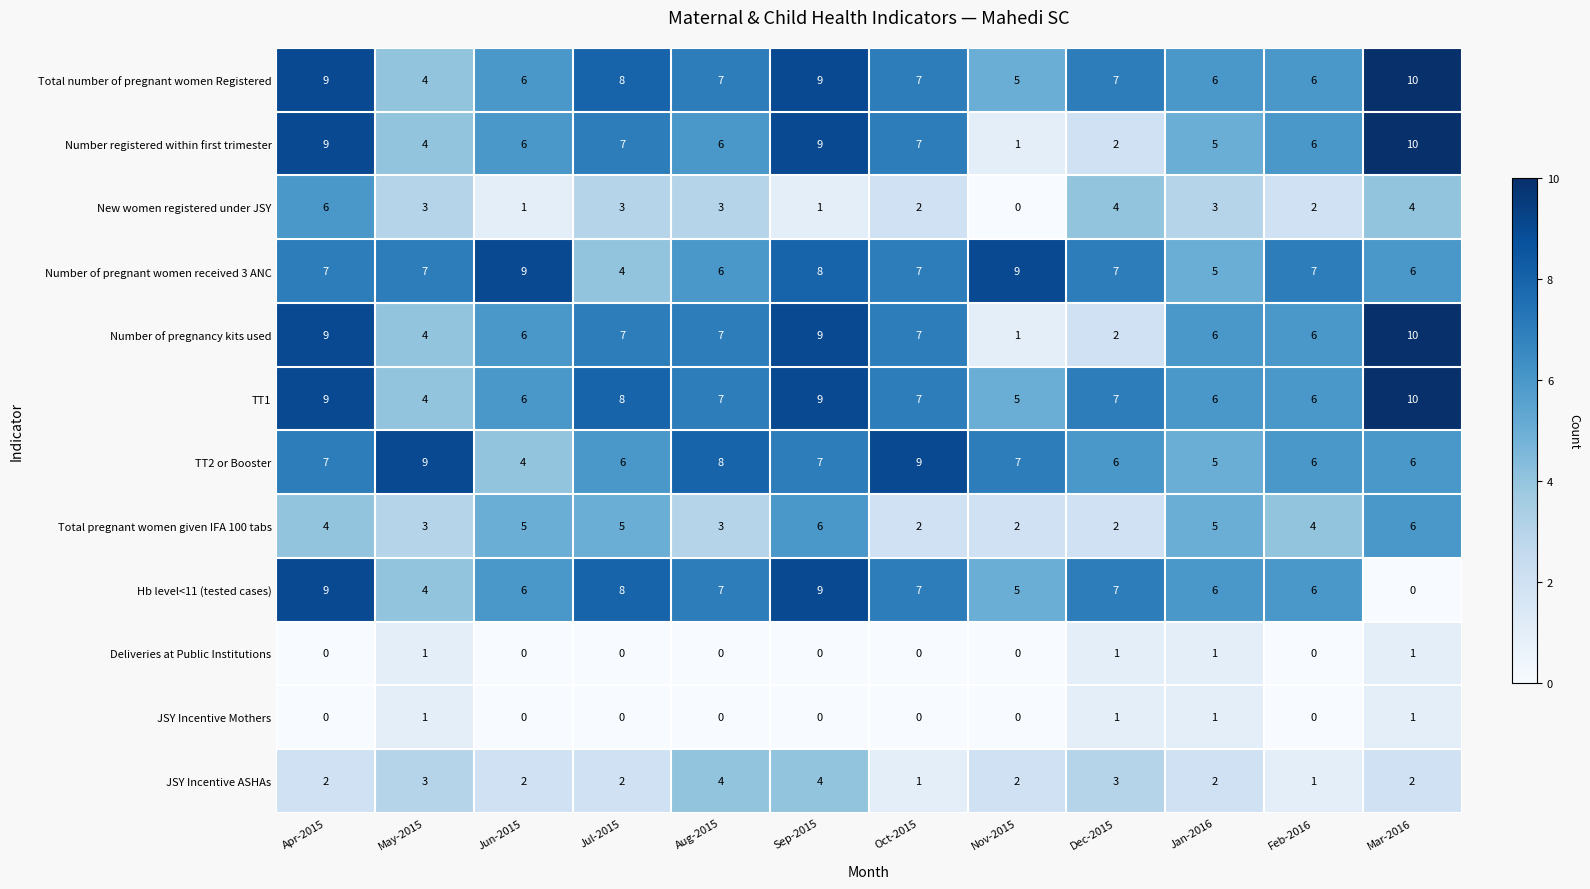

What is the spread (max minus min) of values at Jan-2016?

5